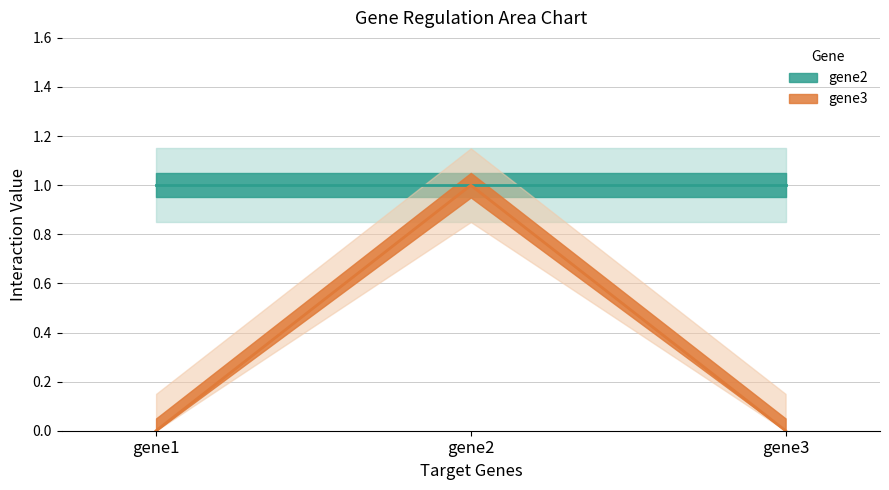

Reading left to right, transcribe all the data shown in this chart.

0	1	0